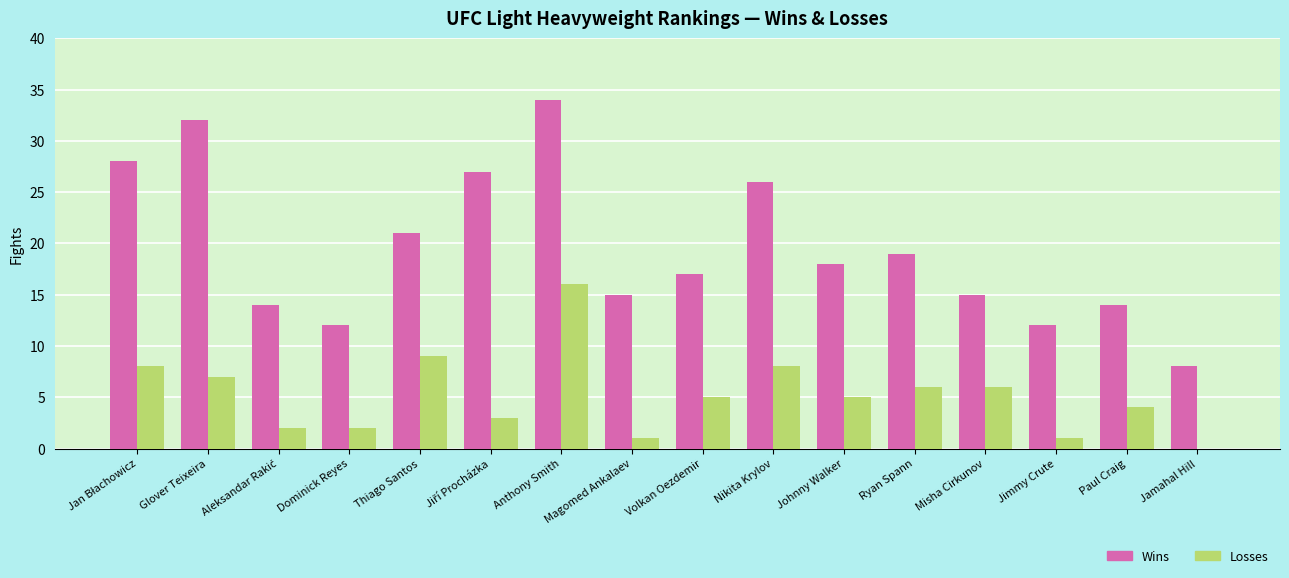

What is the spread (max minus min) of values at Misha Cirkunov?

9